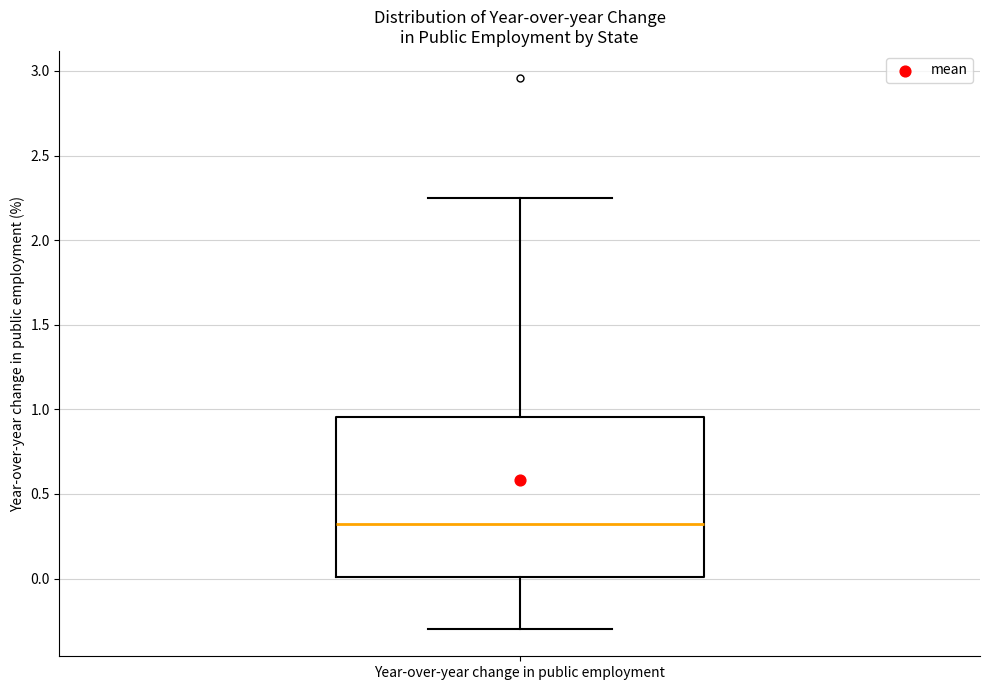

Transcribe this box plot: give where the median line is, the range the box spans, and where the two whiskers end, as read against the y-axis. The values are not printed on the chart, so give them approximately, as read against the axis.

median 0.30, box 0.00 to 0.95, whiskers -0.30 to 2.25